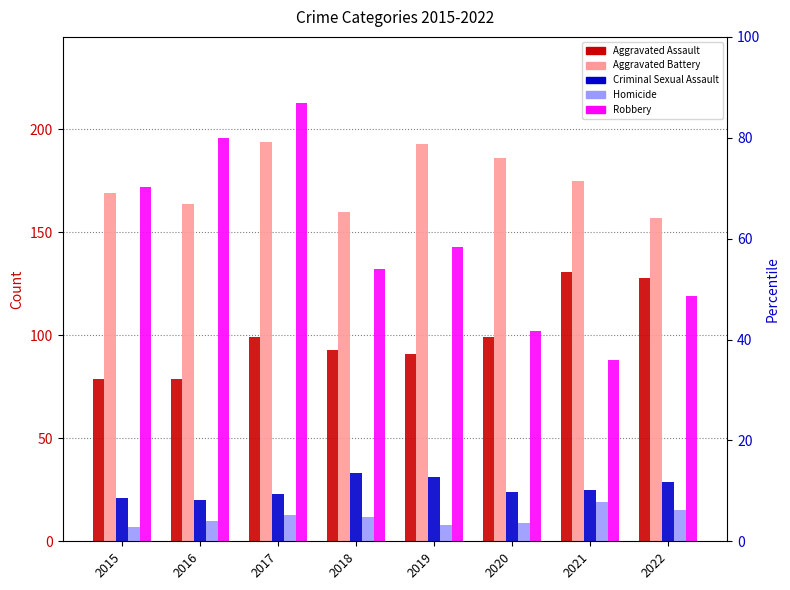

What is the difference between the second highest and second lowest values in the Robbery series?

94